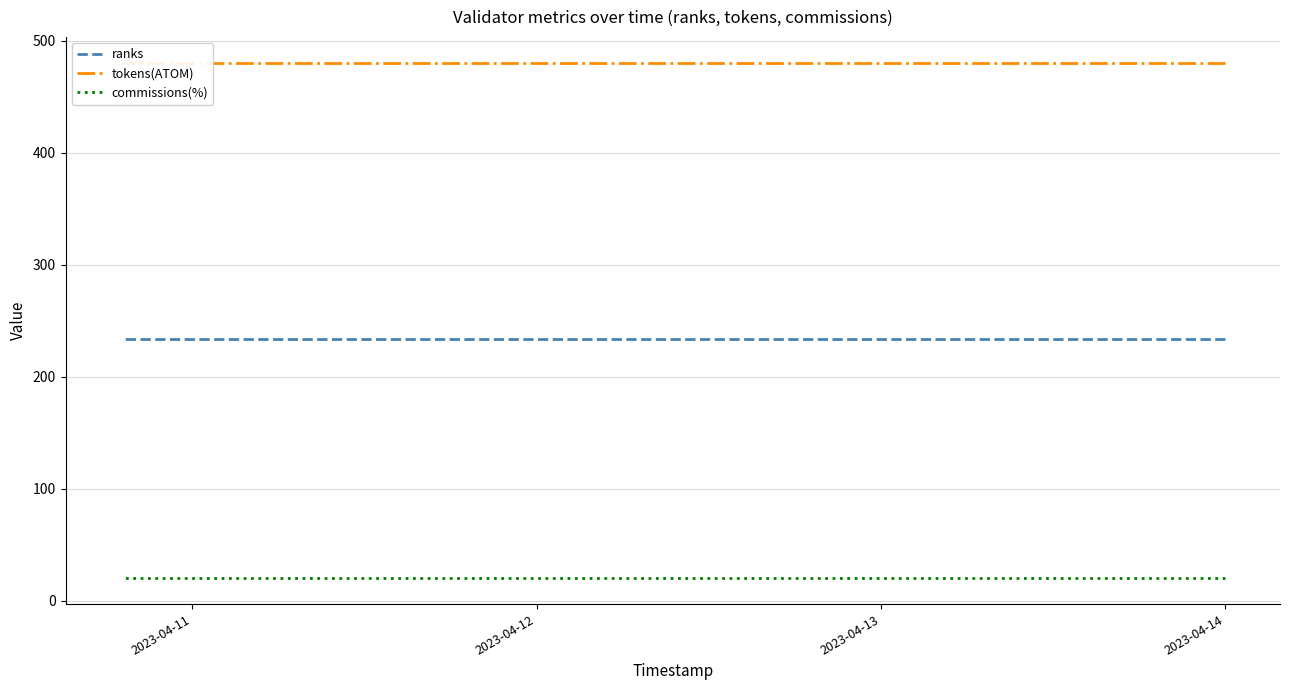

True or false: tokens(ATOM) and commissions(%) intersect in this chart.

False